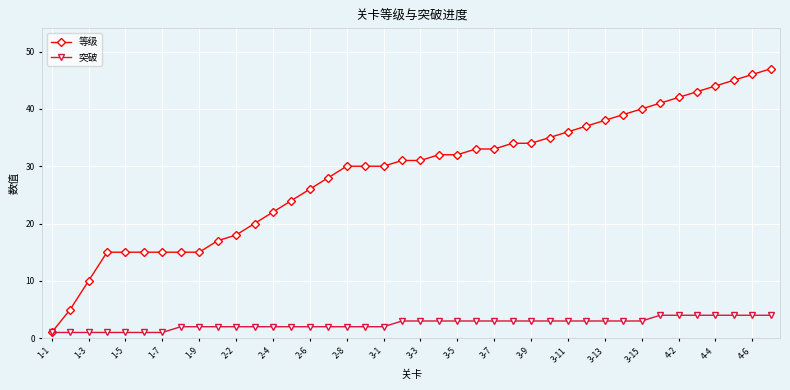

List the series in order of their overall mean, highest first.

等级, 突破